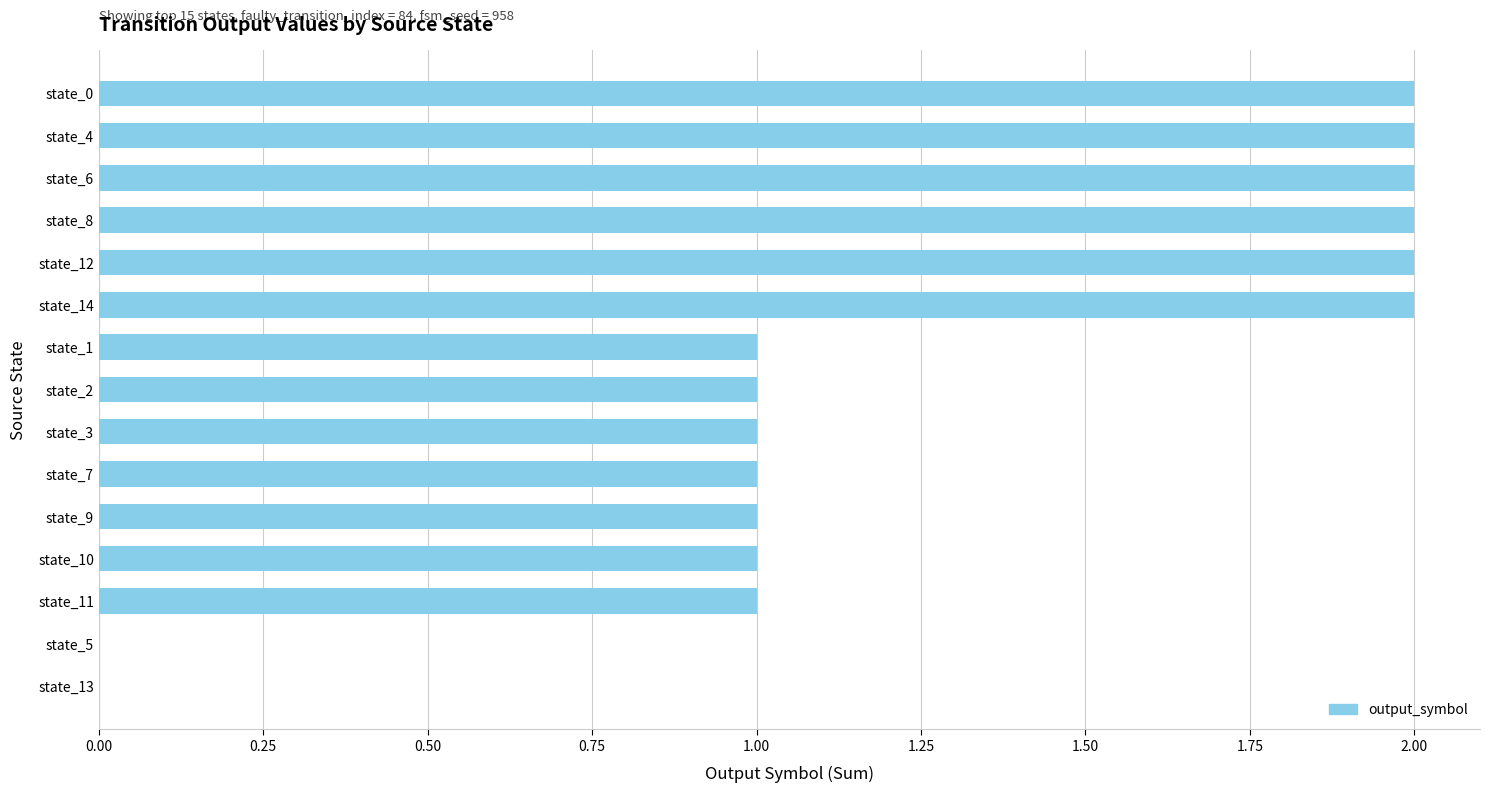

The chart shows a value of 0 at state_5. True or false?

True